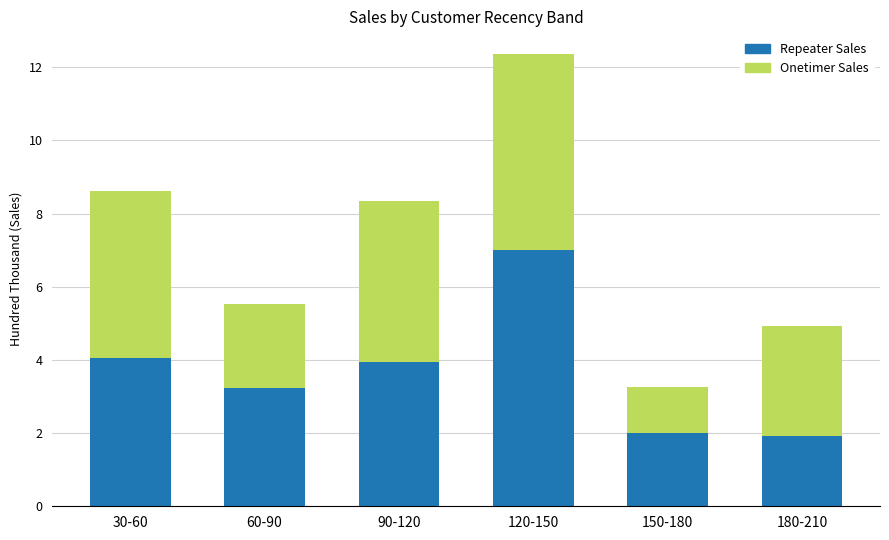

What is the highest value of the Repeater Sales series?

7.0